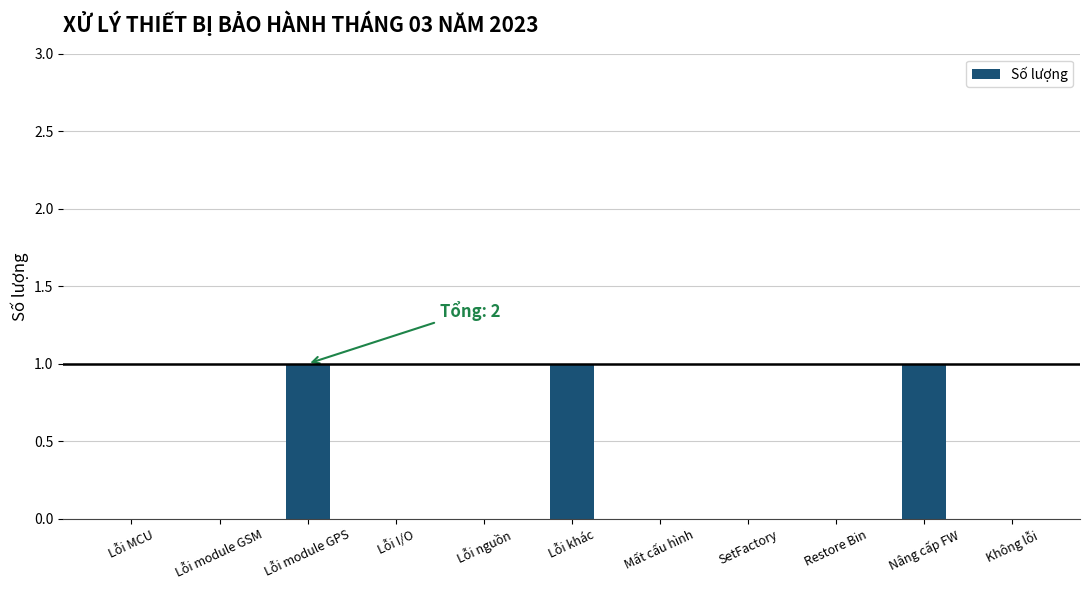

Which has a higher value, Lỗi MCU or Nâng cấp FW?

Nâng cấp FW